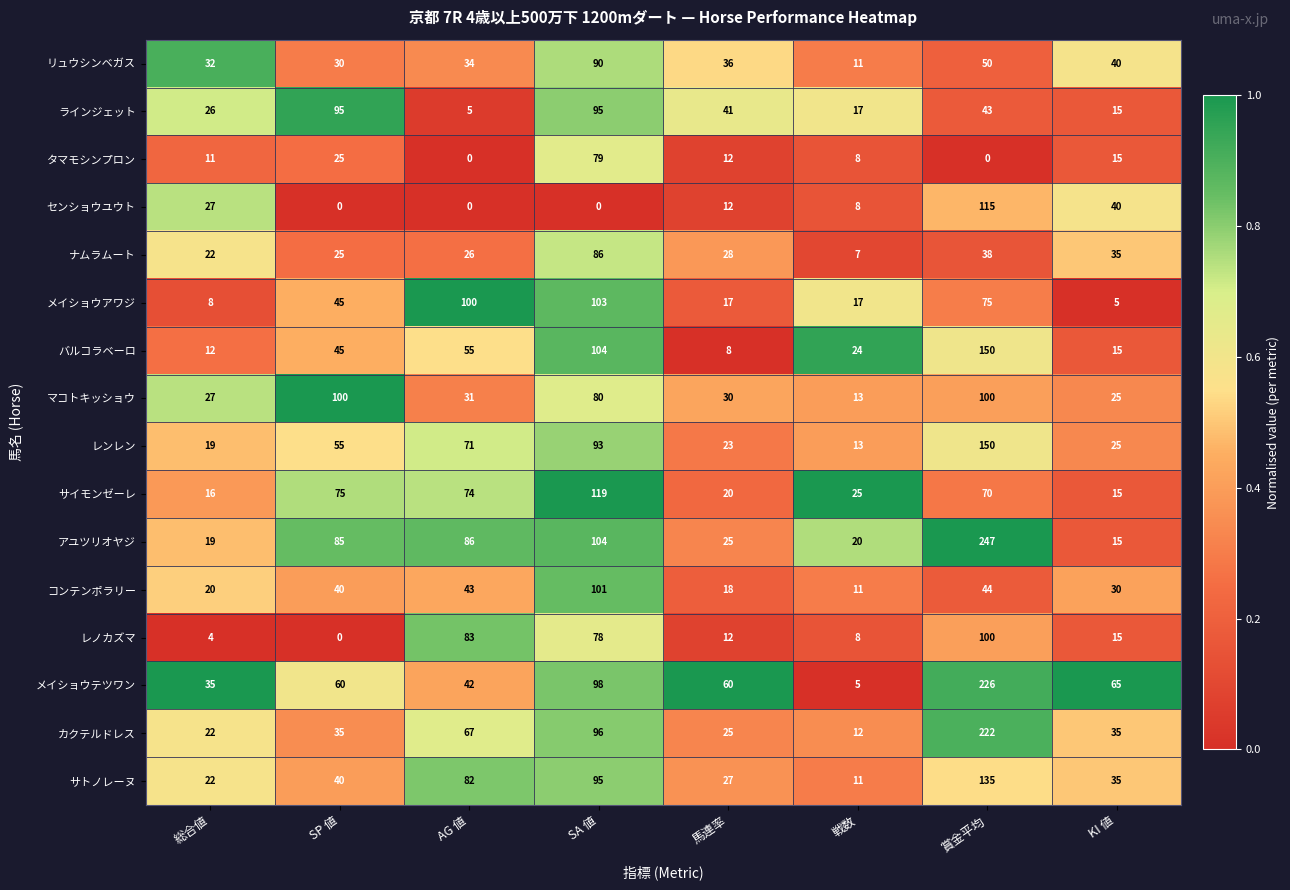

At which label does アユツリオヤジ reach its minimum?

KI 値